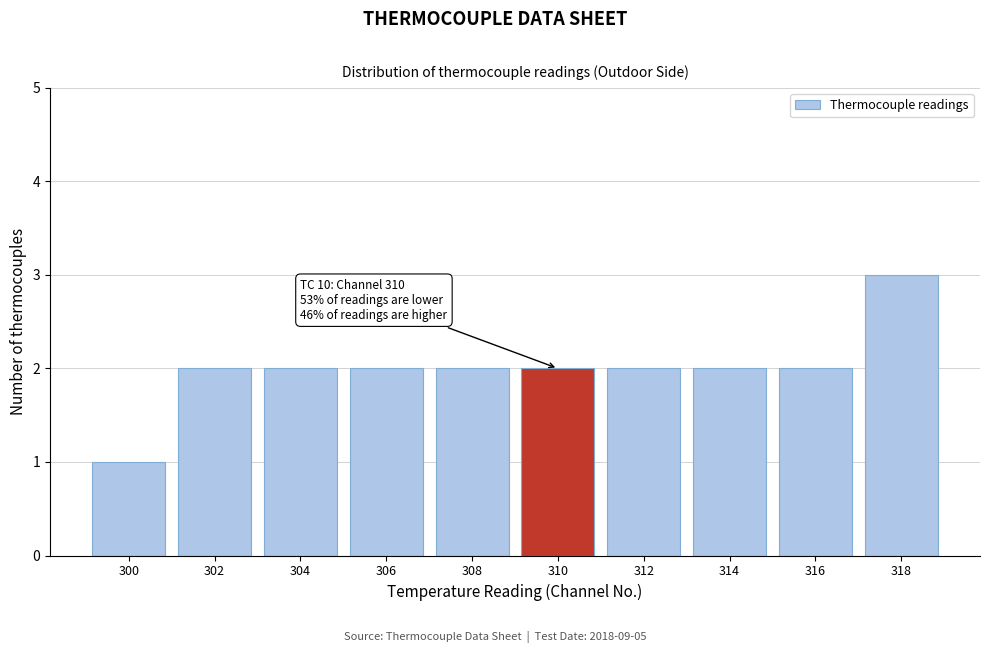

Reading right to left, extract all data points from this chart.

3	2	2	2	2	2	2	2	2	1